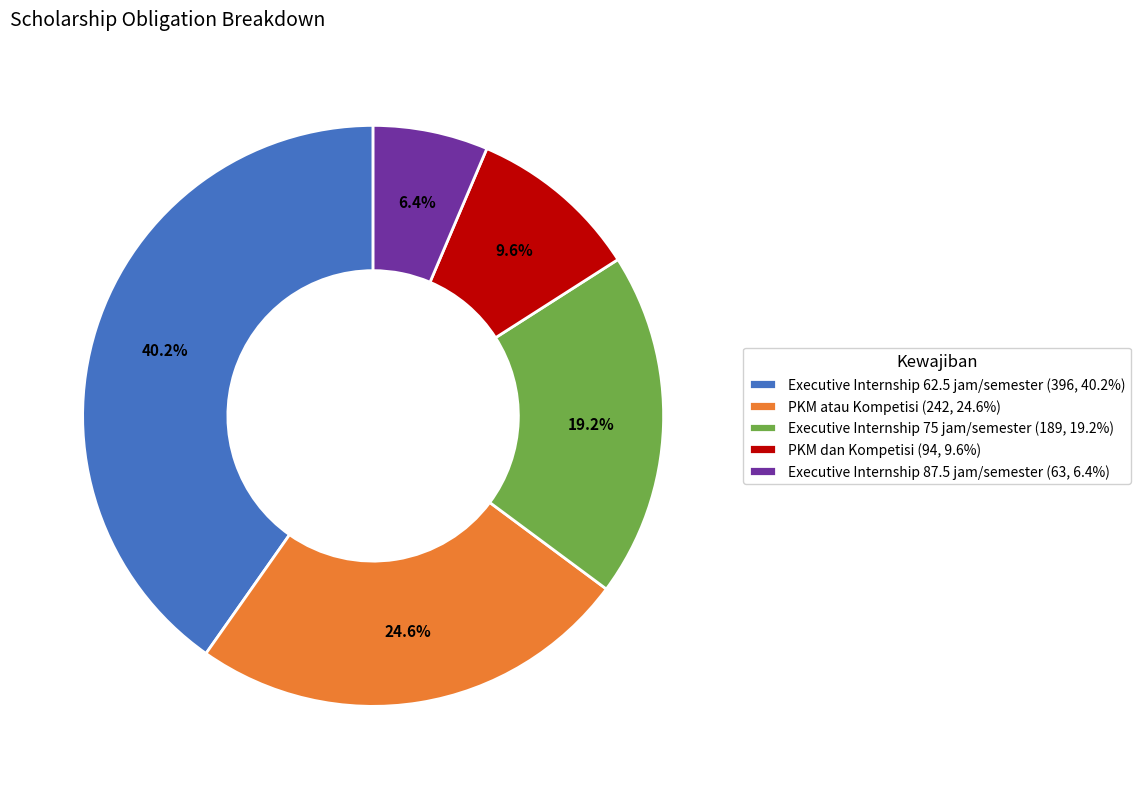

What portion of the pie excludes PKM dan Kompetisi?

90.4%